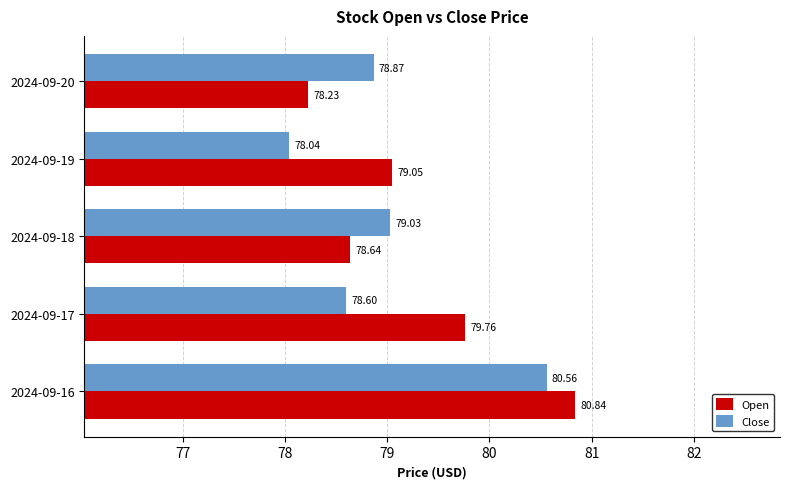

What is the difference between the maximum and minimum values in the Close series?

2.5